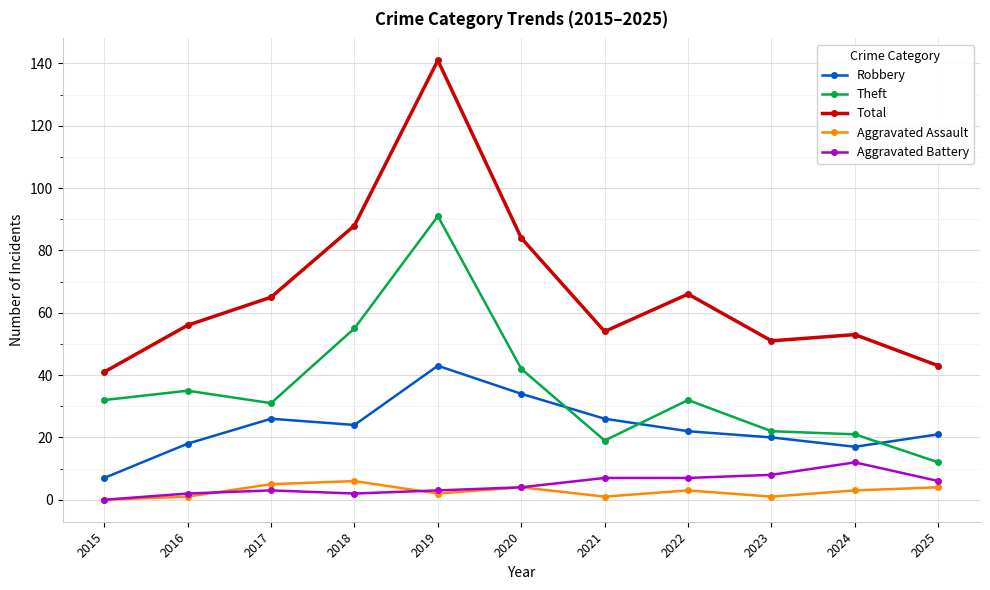

At how many categories does at least one series exceed 135?

1